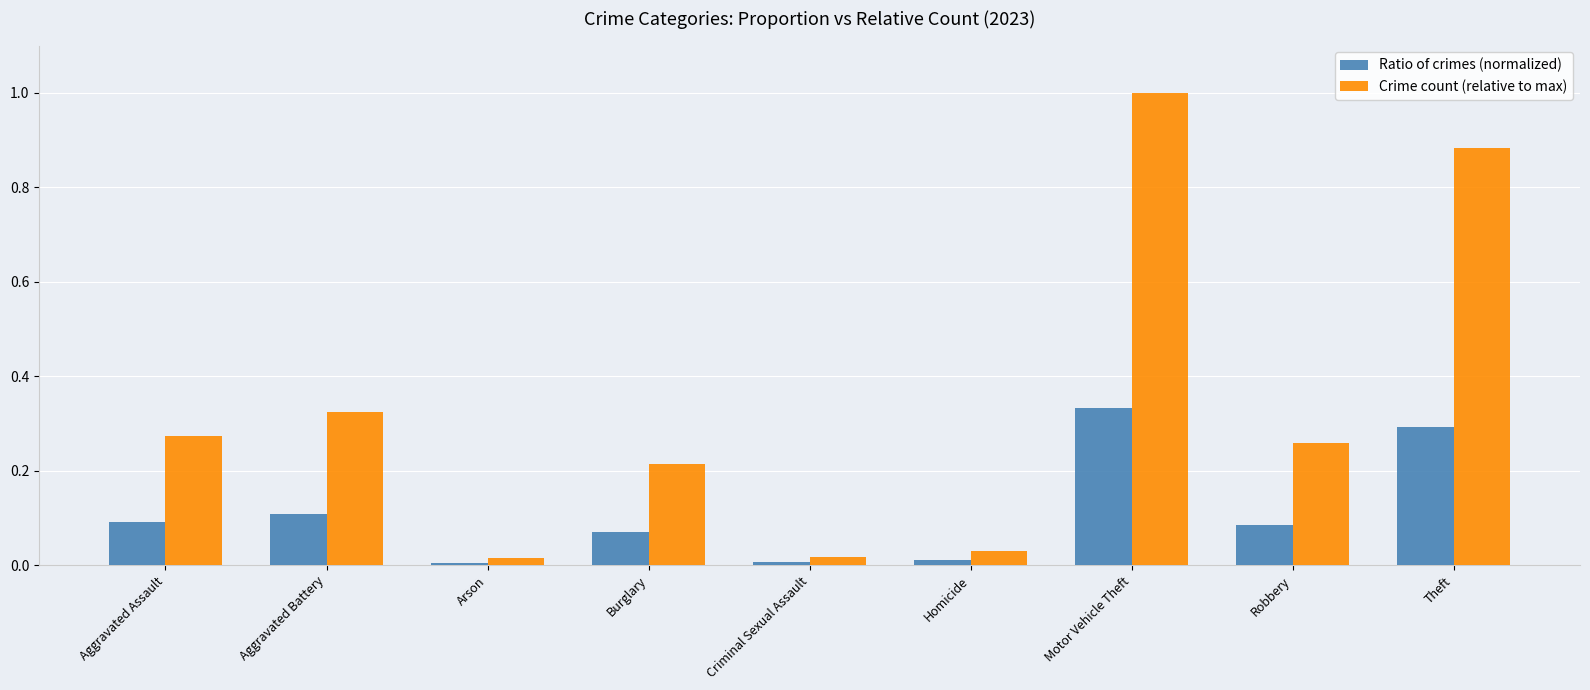

What is the greatest value displayed?

1.0